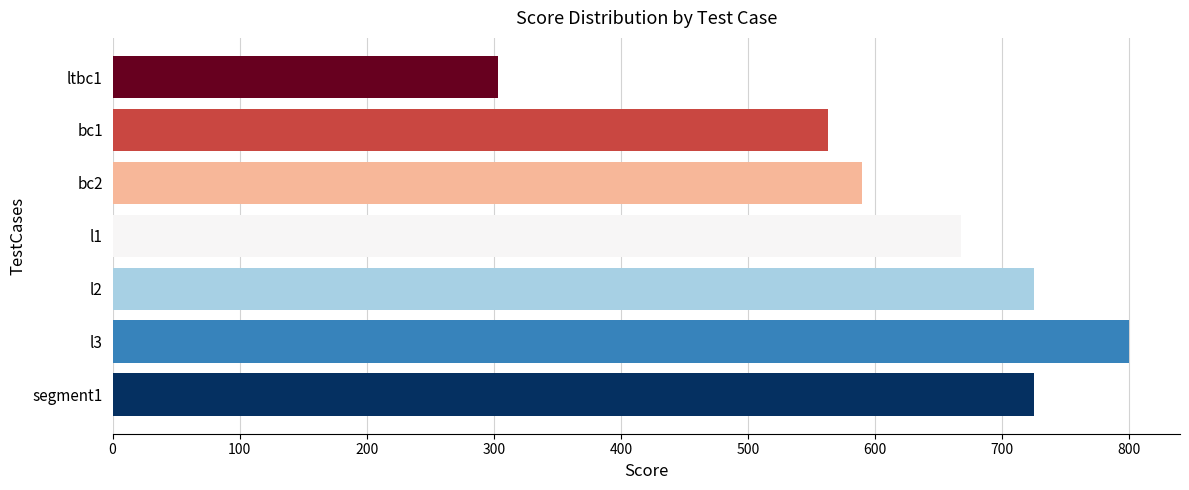

What is the sum of all values?

4374